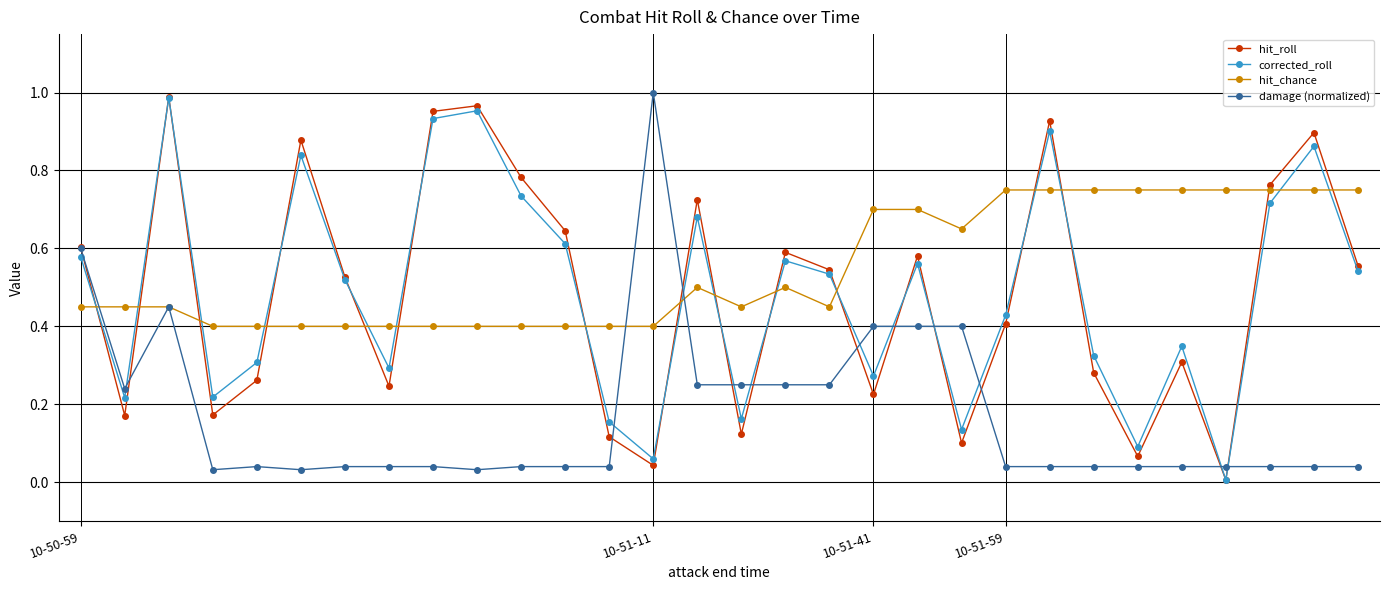

True or false: damage (normalized) has more than 0 interior local peaks.

True